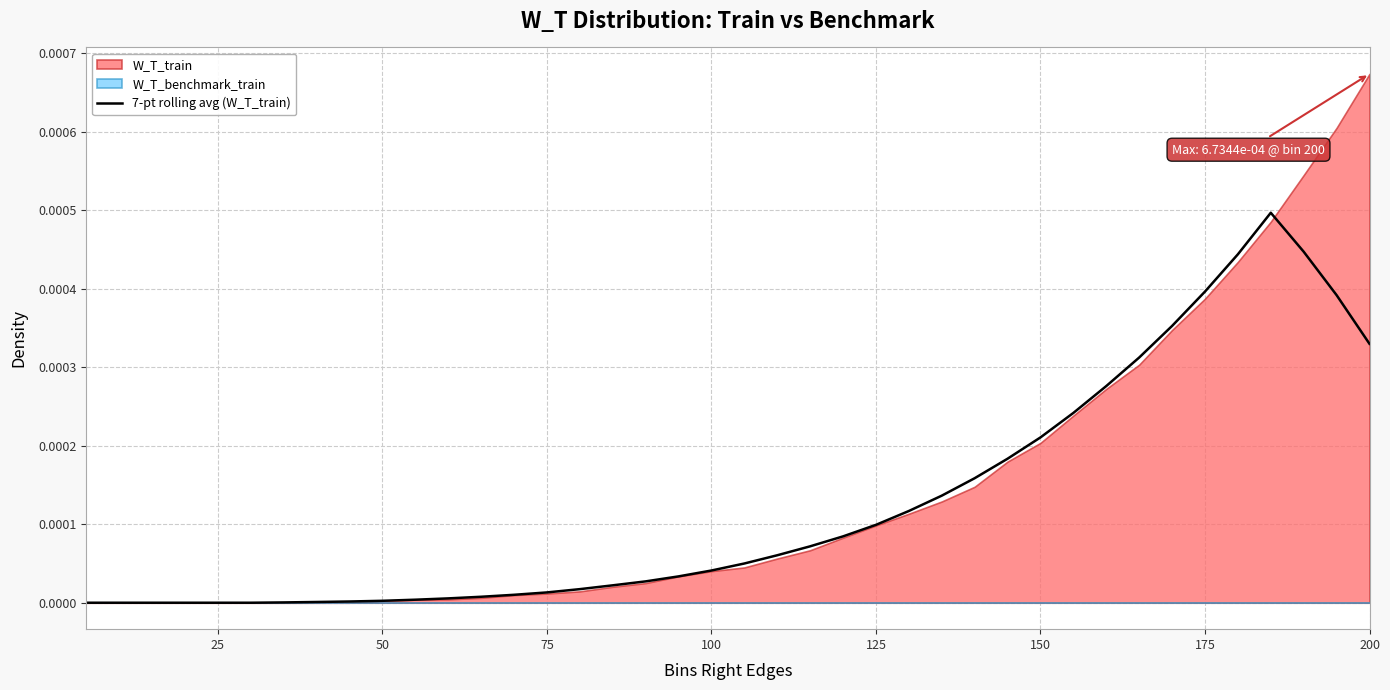

Does the chart display data point markers on the line(s)?

No